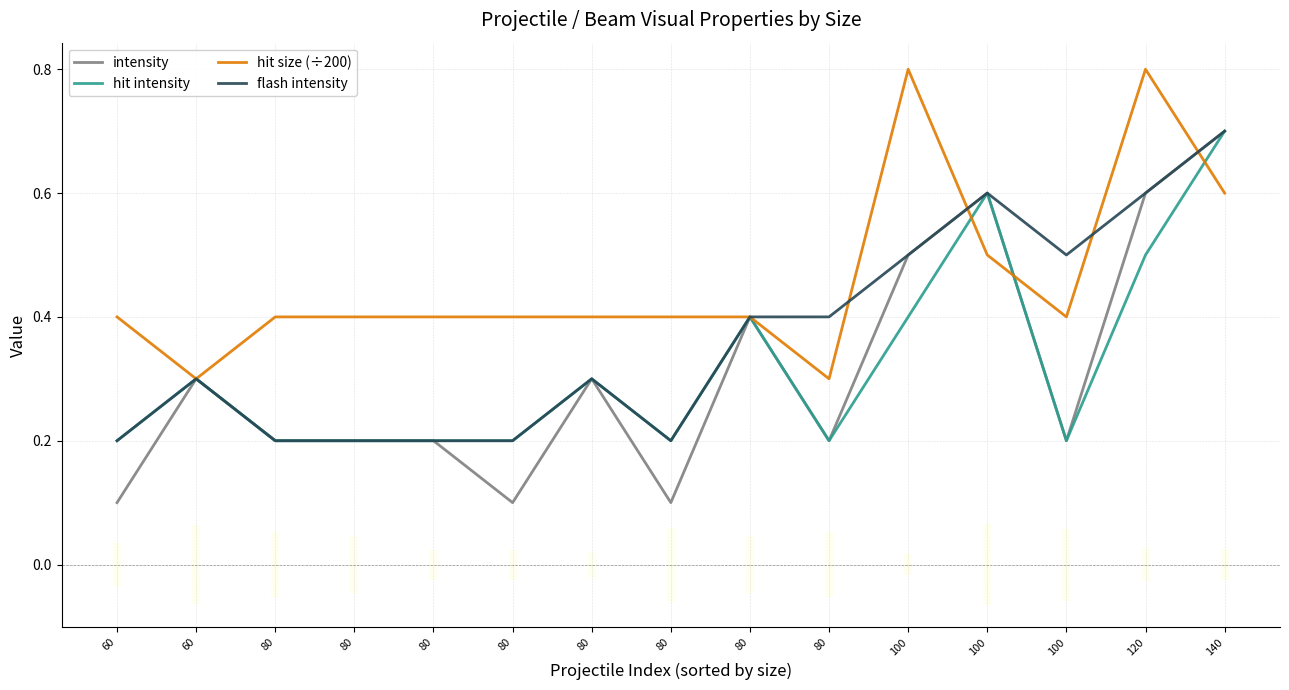

What is the total value across all series at 120?

2.5